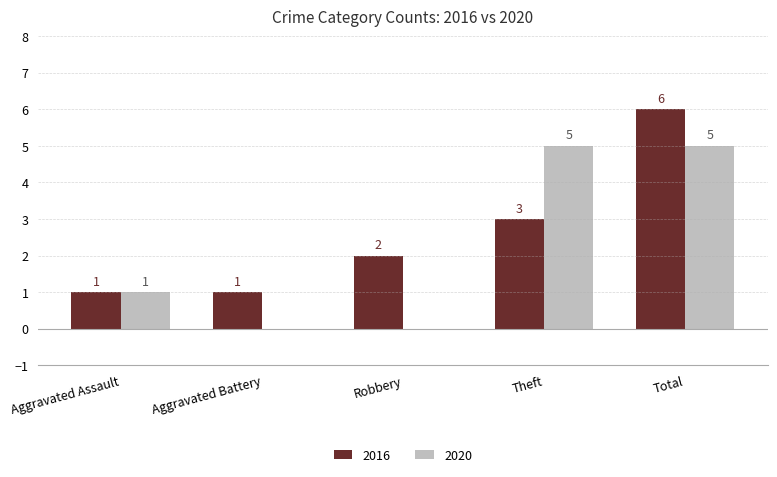

Reading right to left, what are all the values shown in this chart?

2016: Total=6	Theft=3	Robbery=2	Aggravated Battery=1	Aggravated Assault=1
2020: Total=5	Theft=5	Robbery=0	Aggravated Battery=0	Aggravated Assault=1